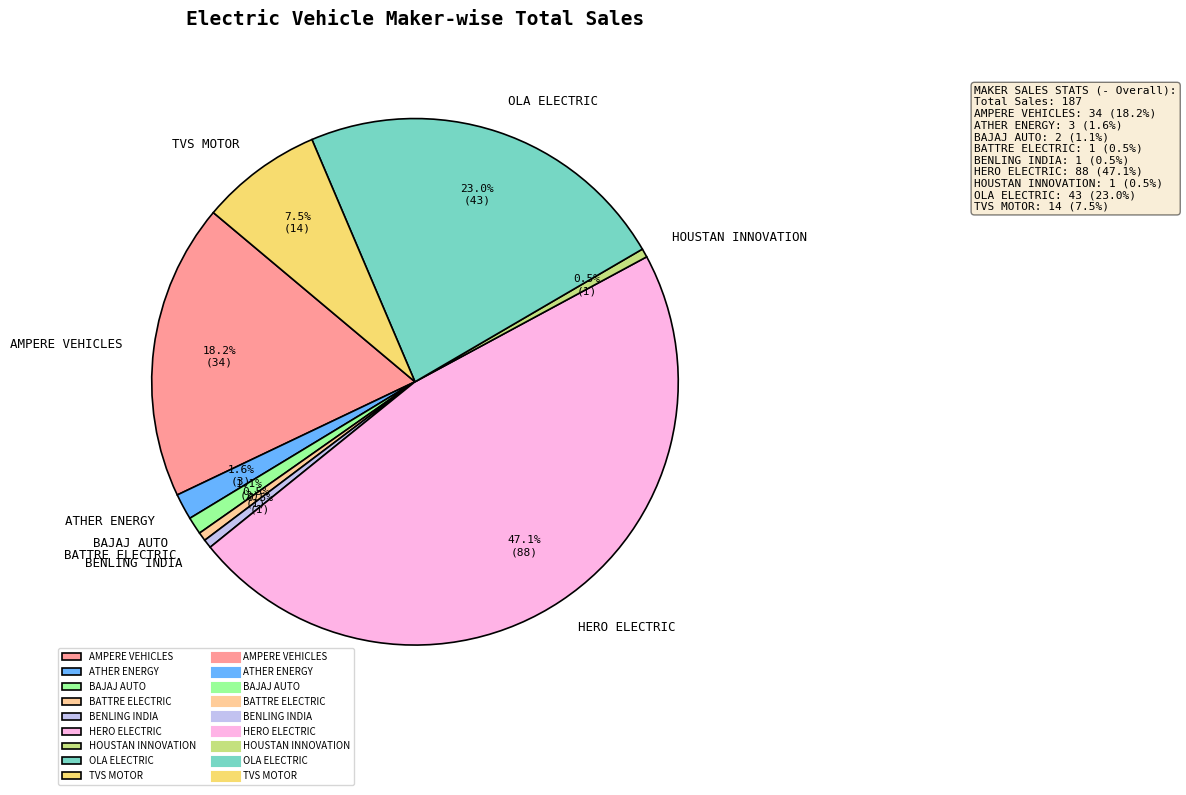

Do ATHER ENERGY and OLA ELECTRIC together represent more than half of the pie?

No